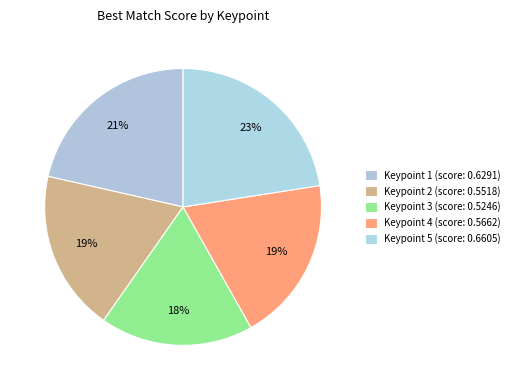

What is the largest slice in the pie chart?

Keypoint 5